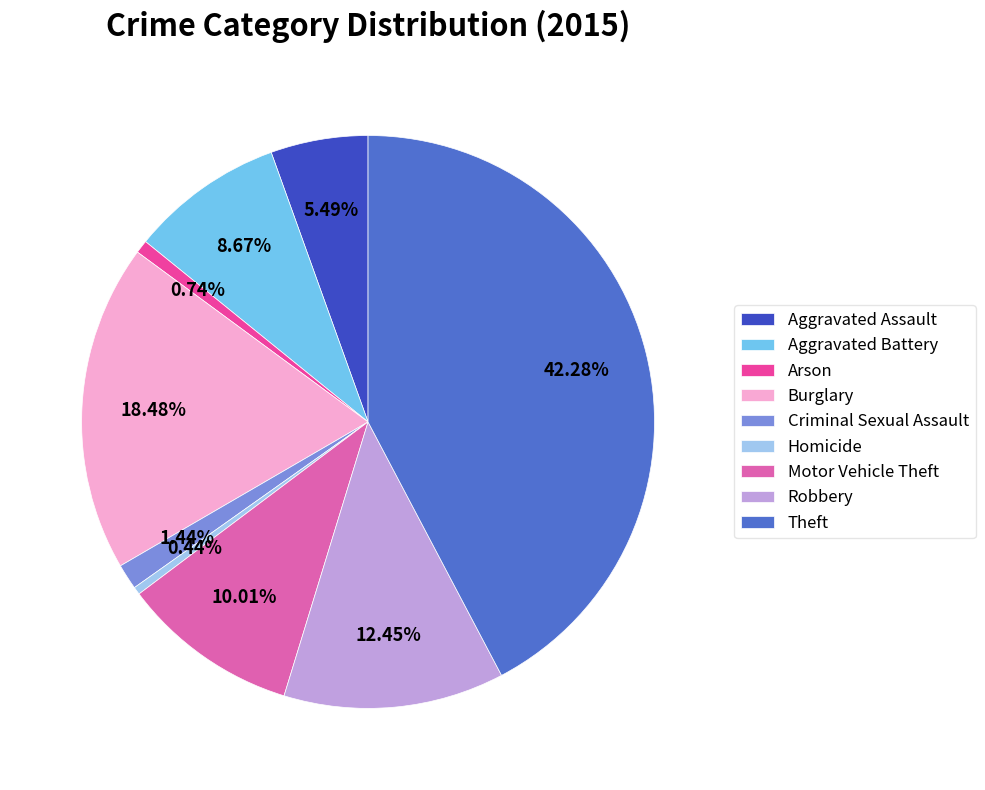

What portion of the pie excludes Homicide?

99.6%